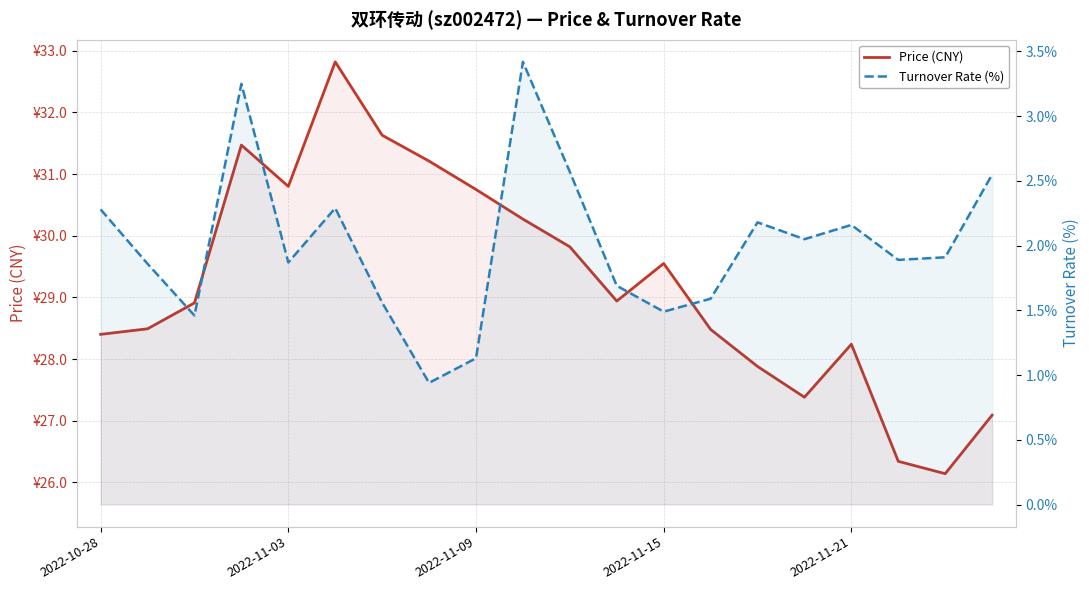

True or false: Price (CNY) has more than 0 interior local peaks.

True